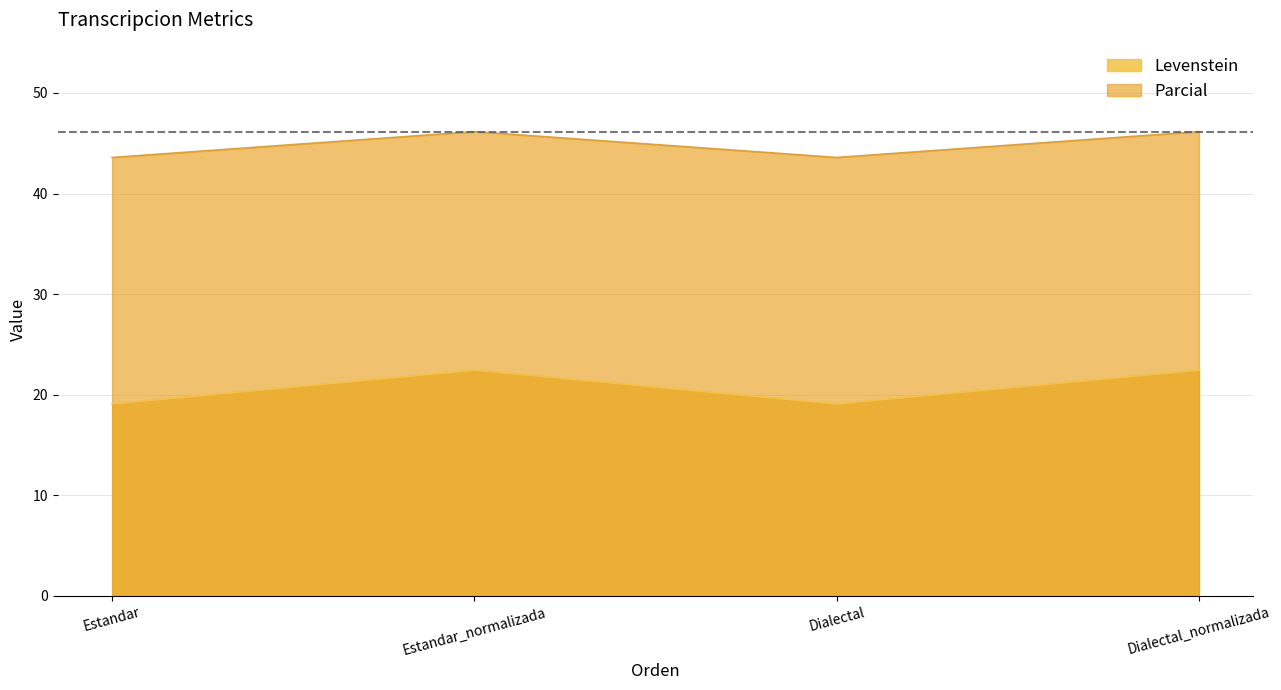

Reading right to left, transcribe all the data shown in this chart.

Levenstein: Dialectal_normalizada=22.4	Dialectal=19.1	Estandar_normalizada=22.4	Estandar=19.1
Parcial: Dialectal_normalizada=46.2	Dialectal=43.6	Estandar_normalizada=46.2	Estandar=43.6